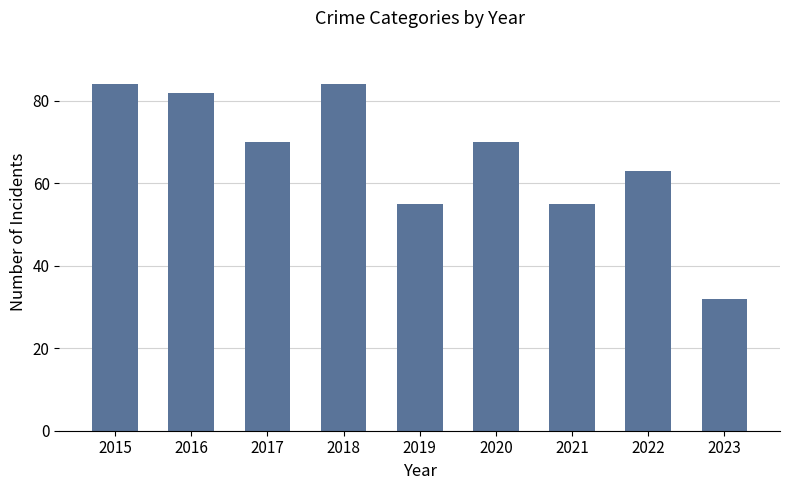

How many values are below 70?

4